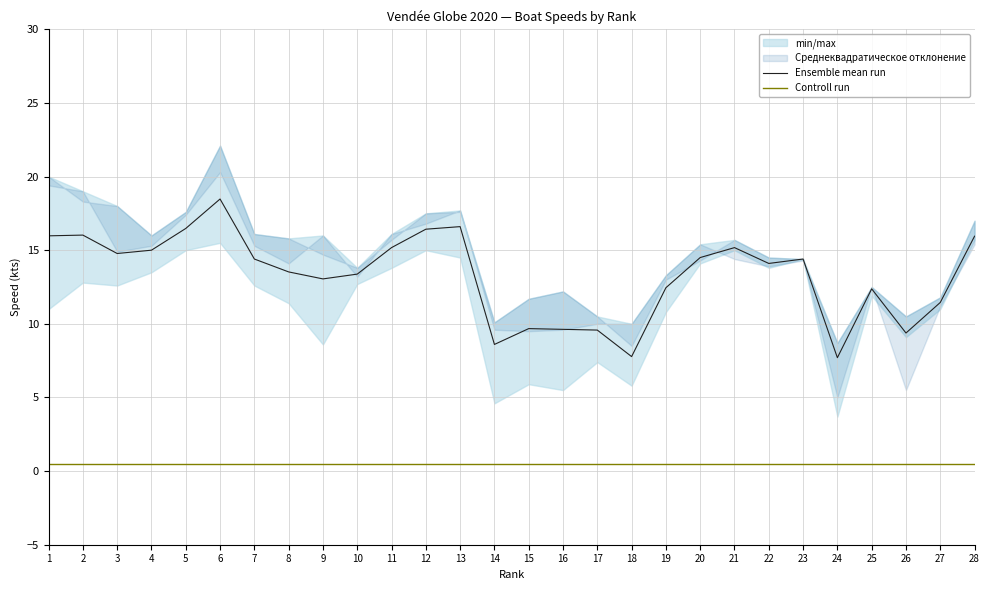

How many lines are shown in the chart?

2